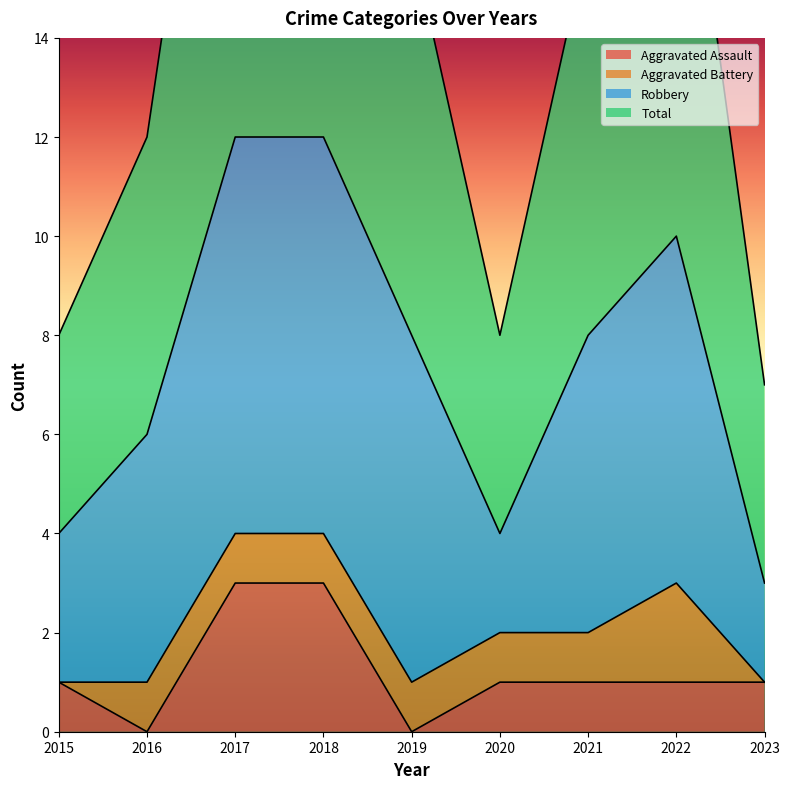

True or false: Aggravated Assault and Total intersect in this chart.

False